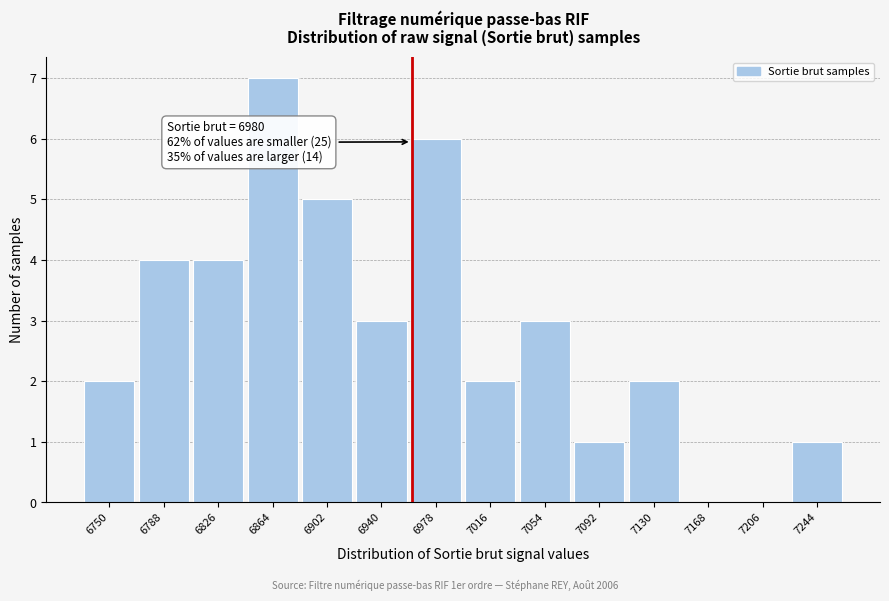

Reading left to right, transcribe all the data shown in this chart.

6750=2	6788=4	6826=4	6864=7	6902=5	6940=3	6978=6	7016=2	7054=3	7092=1	7130=2	7168=0	7206=0	7244=1